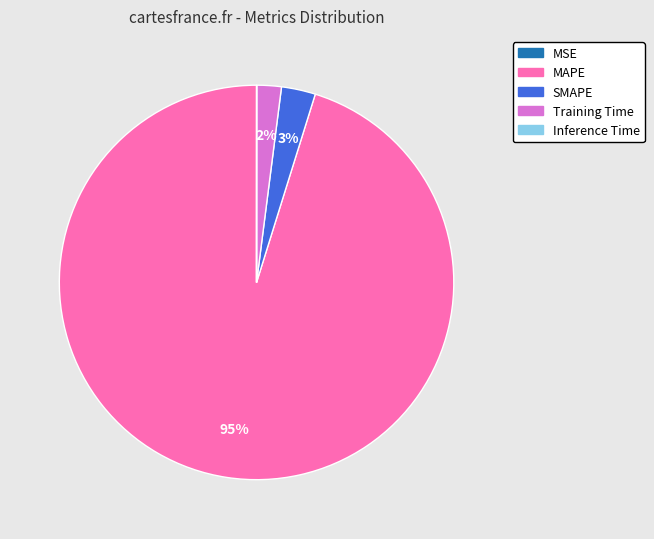

What is the majority slice?

MAPE